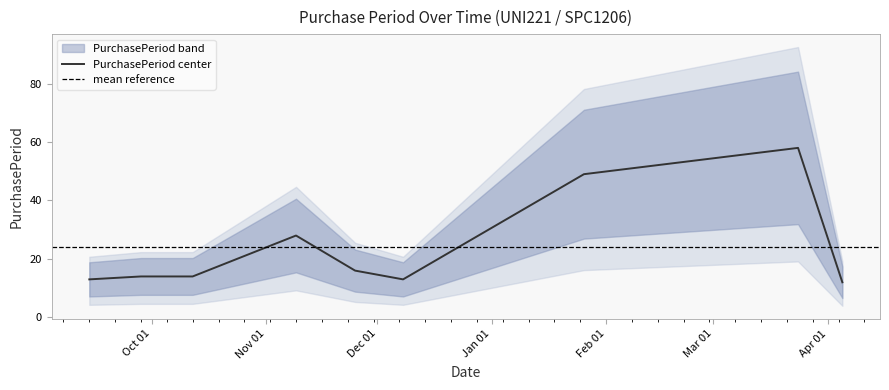

Which category has the lowest value across all series?

2016-04-05